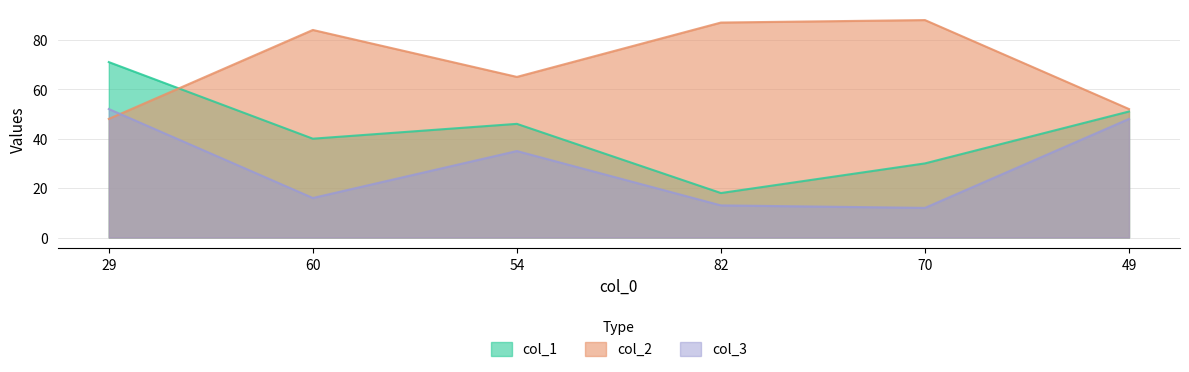

What position from the right is 60?

5